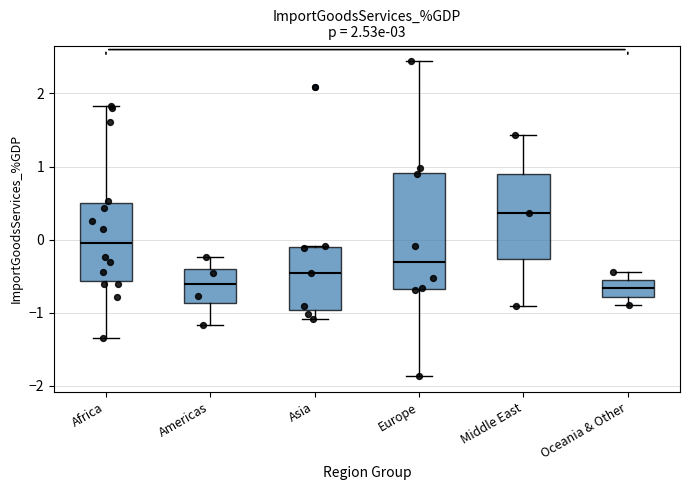

Which box is the tallest, from its lower edge to its upper edge?

Europe